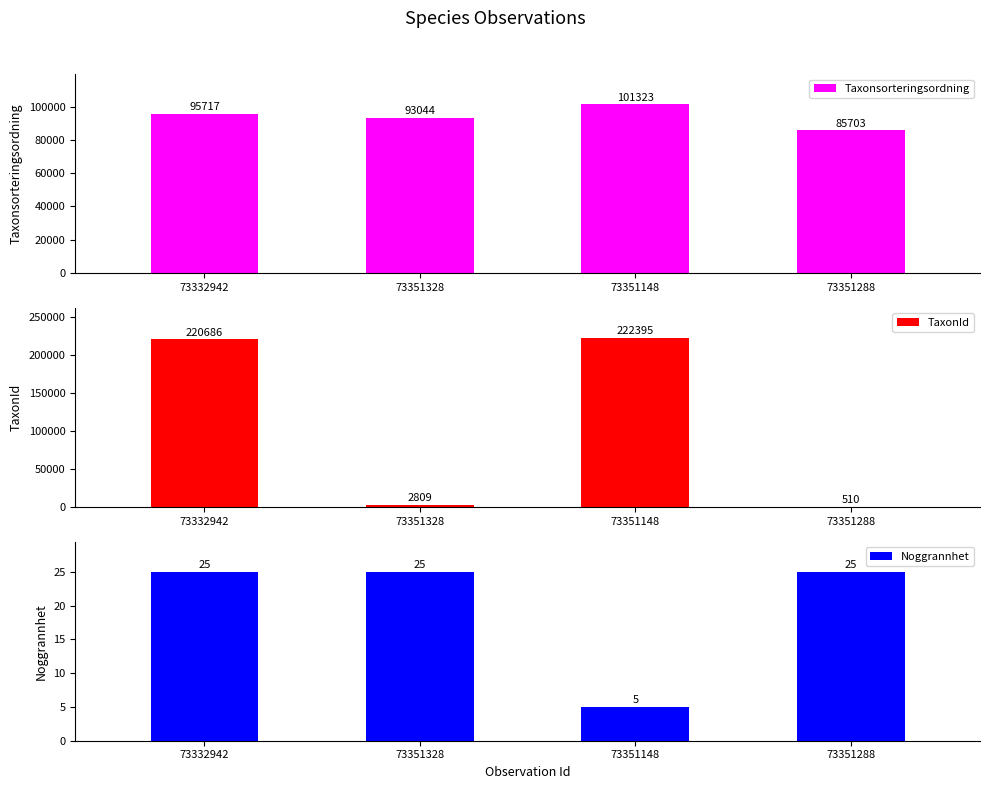

What is the value of the Taxonsorteringsordning bar at the 4th from the left?

85703